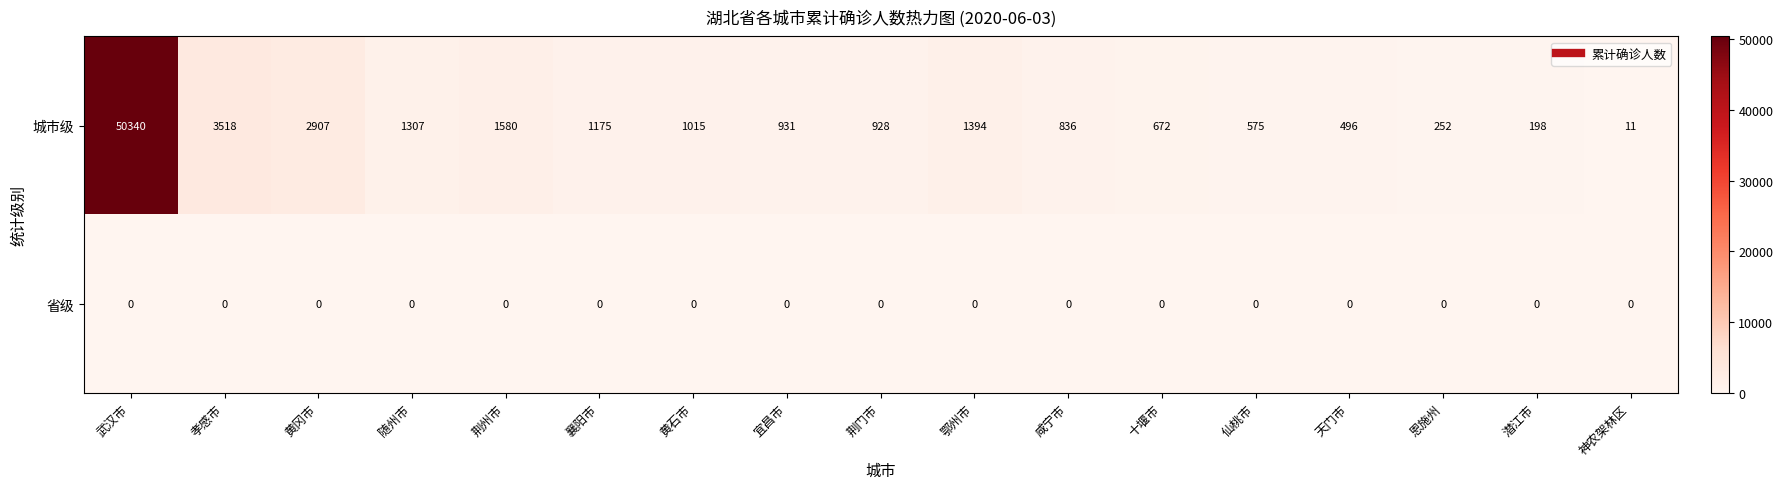

Which series changed the most between 黄石市 and 神农架林区?

城市级